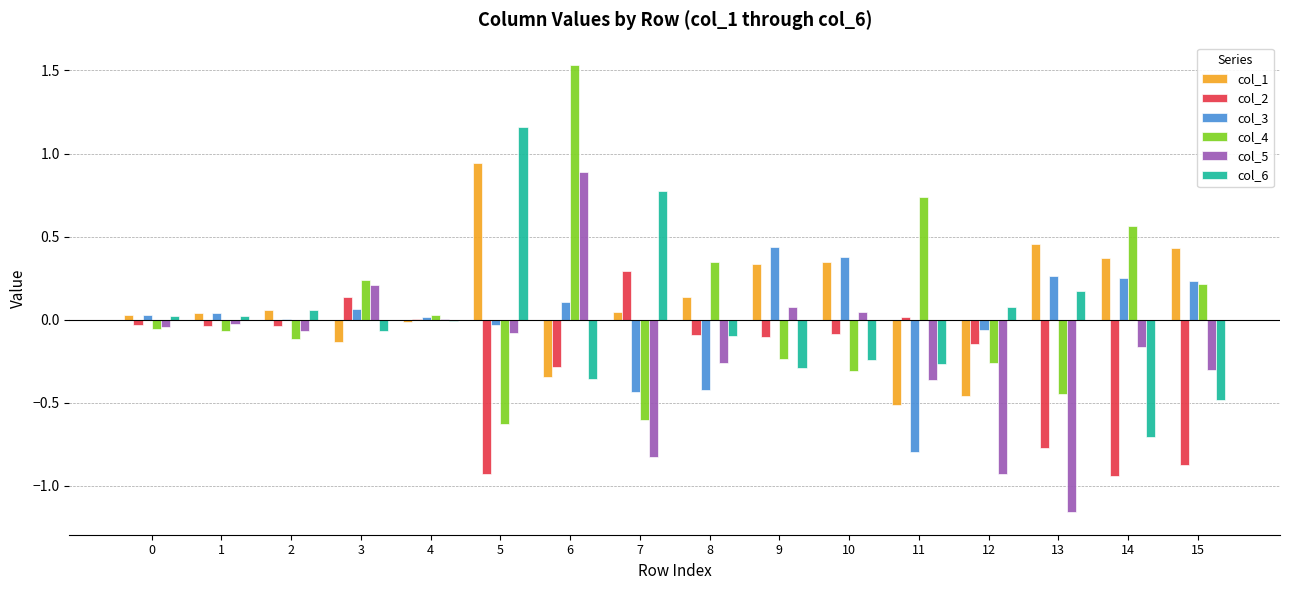

At which category is the sum across all series the highest?

6